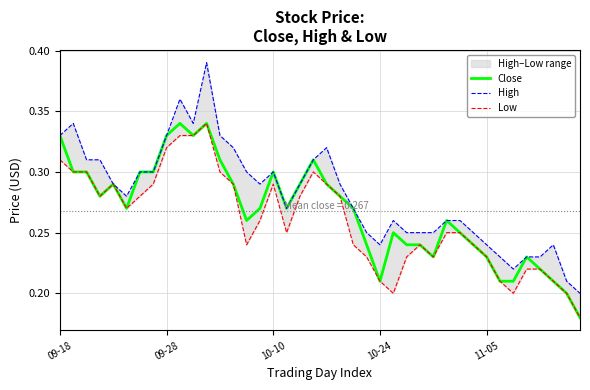

What is the label of the 33rd point from the right?

7